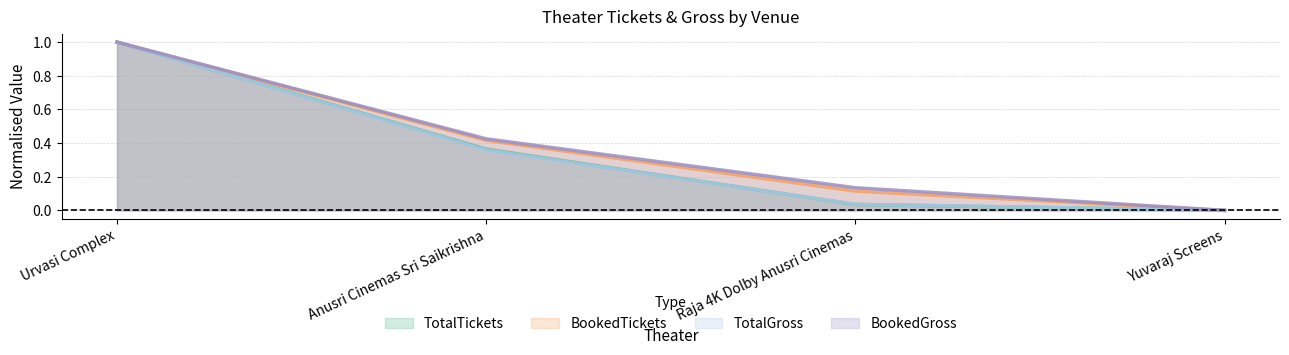

How many values in TotalGross are above zero?

3